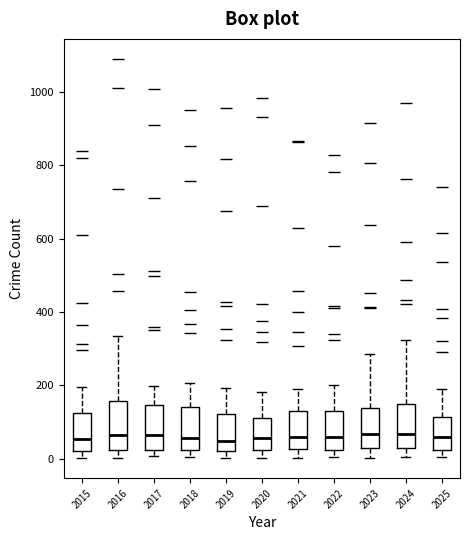

Reading left to right, read every box against the y-axis: the position of its median line, the range the box covers, and the ends of its whiskers. The values are not printed on the chart, so give them approximately, as read against the axis.

2015: median 60, box 20 to 120, whiskers 0 to 200
2016: median 60, box 20 to 160, whiskers 0 to 340
2017: median 60, box 20 to 140, whiskers 0 to 200
2018: median 60, box 20 to 140, whiskers 0 to 200
2019: median 40, box 20 to 120, whiskers 0 to 200
2020: median 60, box 20 to 120, whiskers 0 to 180
2021: median 60, box 20 to 120, whiskers 0 to 200
2022: median 60, box 20 to 140, whiskers 0 to 200
2023: median 60, box 20 to 140, whiskers 0 to 280
2024: median 60, box 40 to 160, whiskers 0 to 320
2025: median 60, box 20 to 120, whiskers 0 to 200